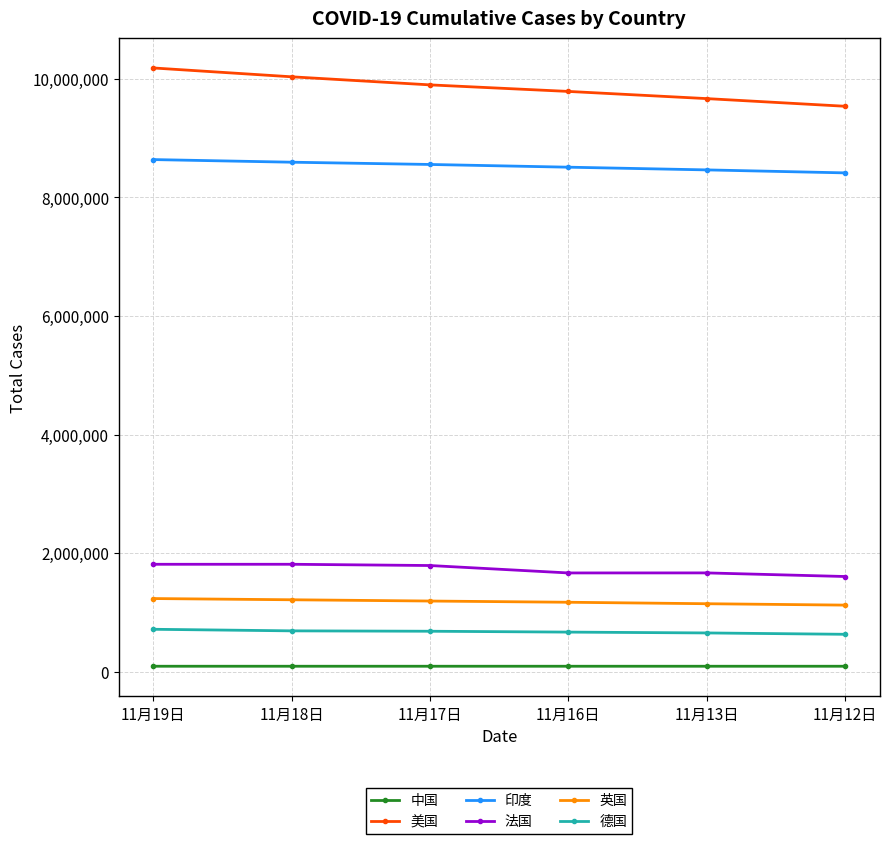

At how many categories does at least one series exceed 514780?

6